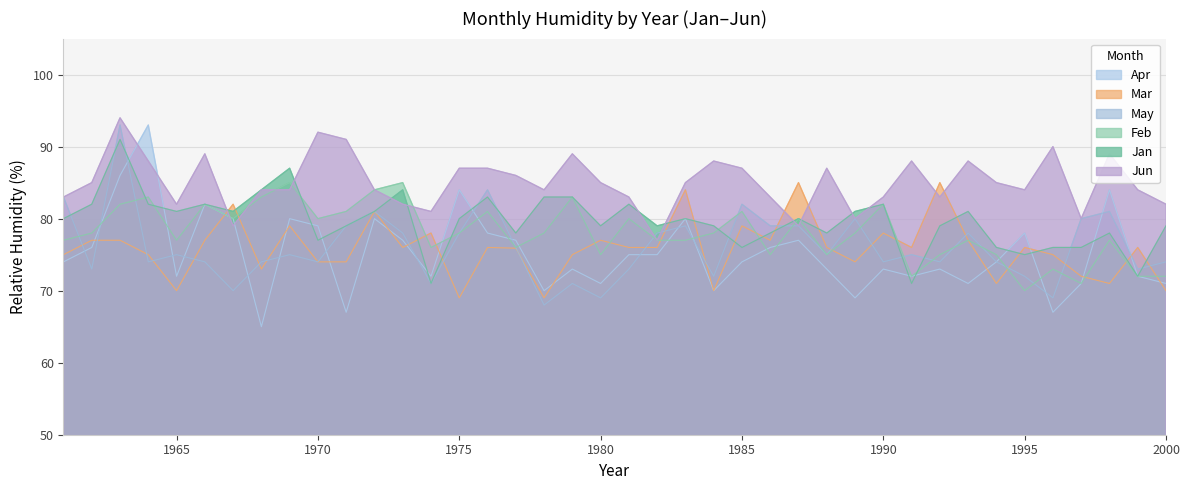

The value of Mar at 1975 is 100.1. True or false?

False